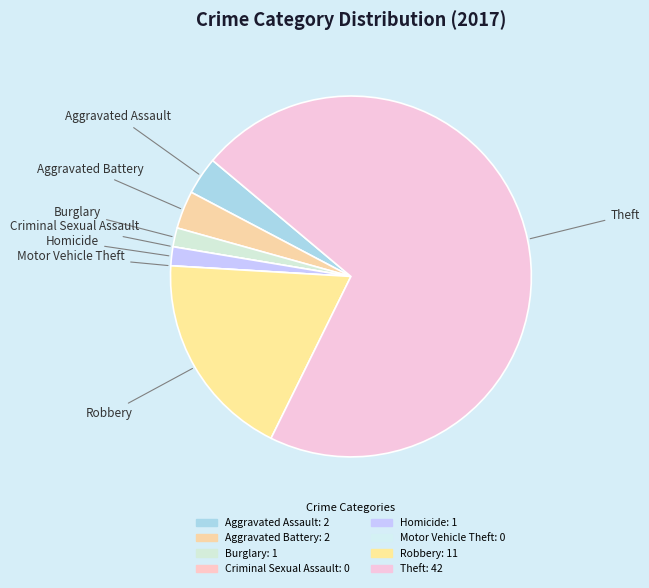

The Aggravated Battery slice represents 1% of the pie. True or false?

False